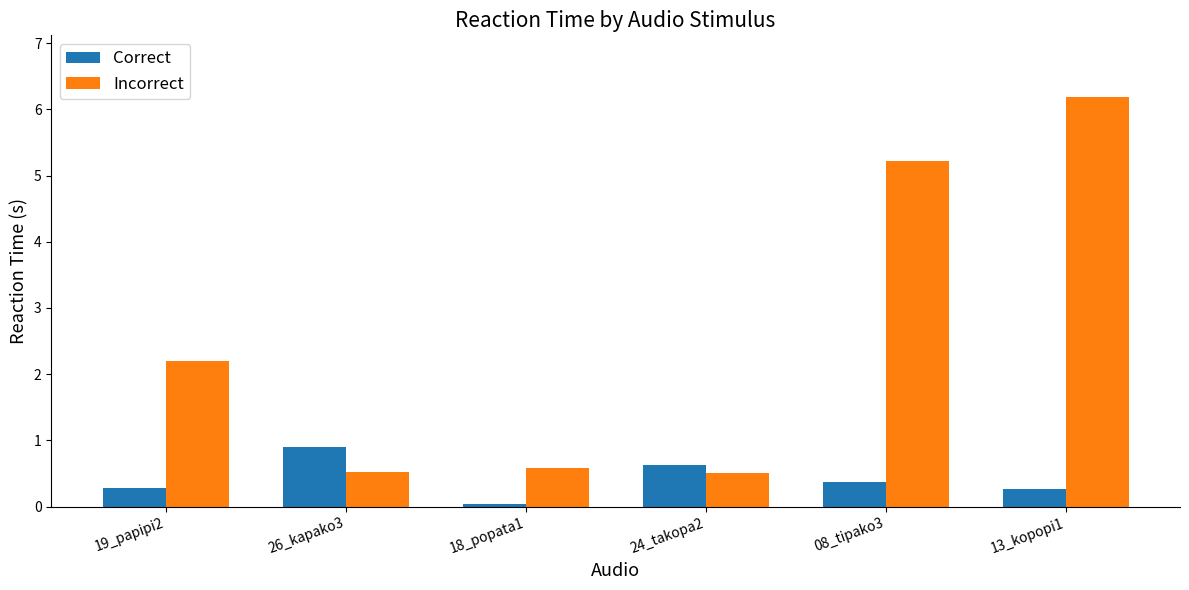

Which series has the largest total across all categories?

Incorrect